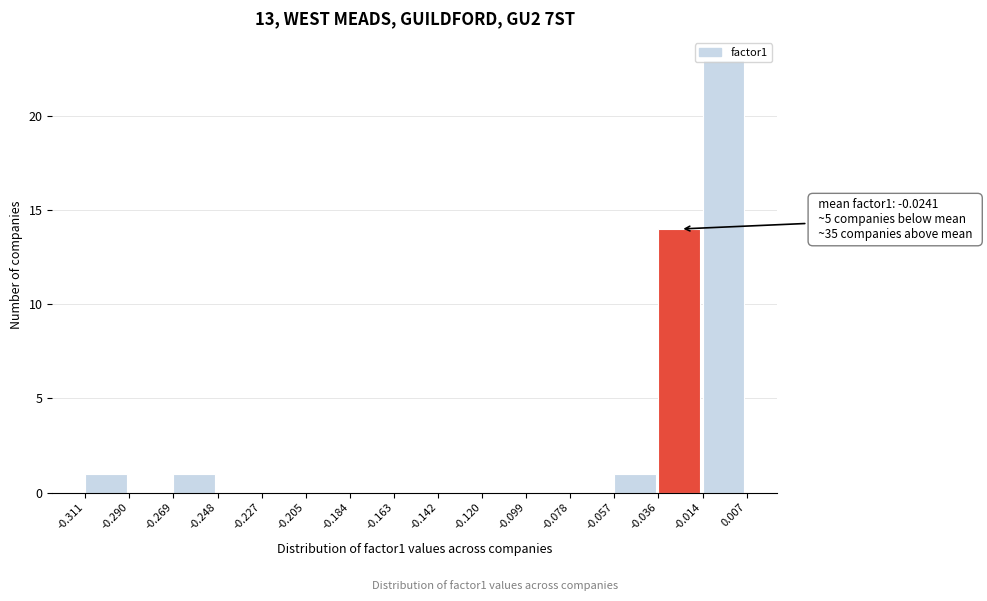

Which range on the x-axis has the tallest bar?

-0.014 to 0.007